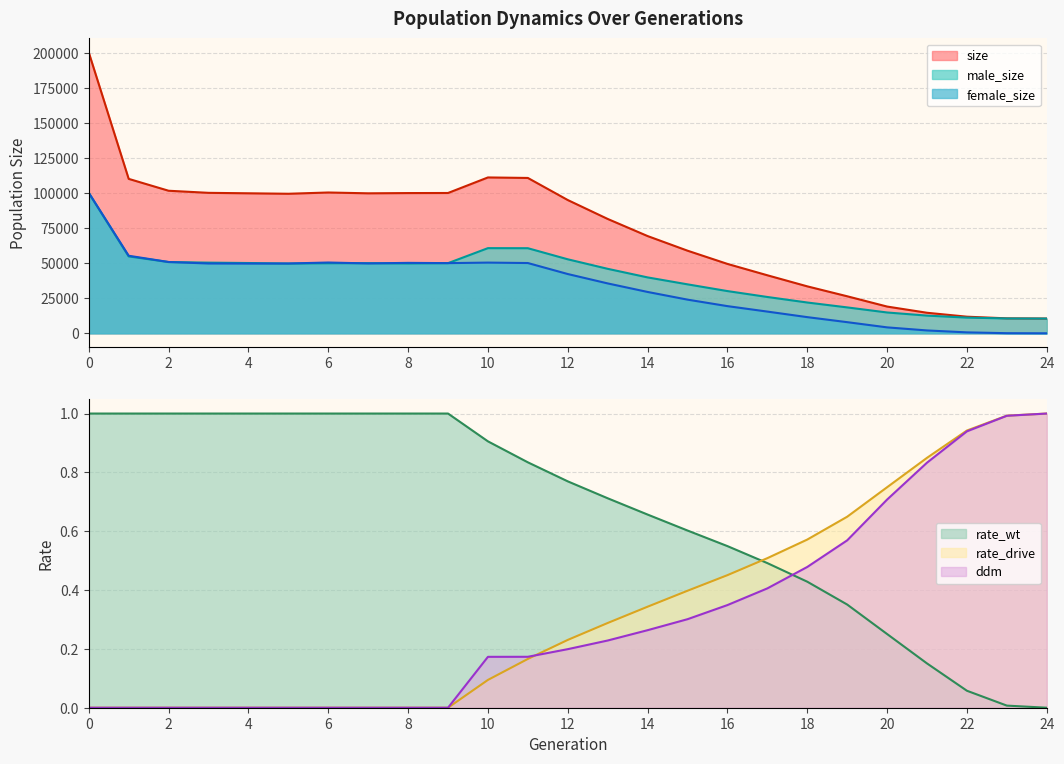

At how many categories does at least one series exceed 80586?

14